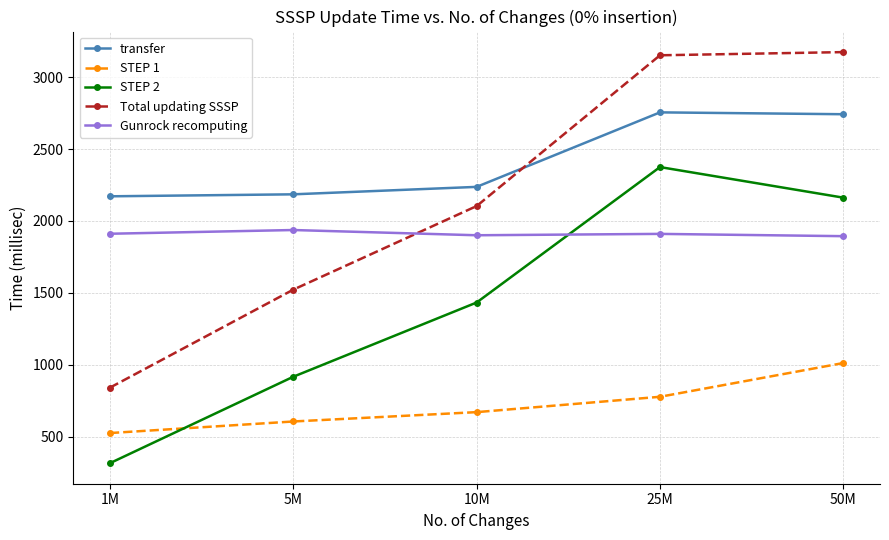

At which category does STEP 2 reach its first local peak?

25M